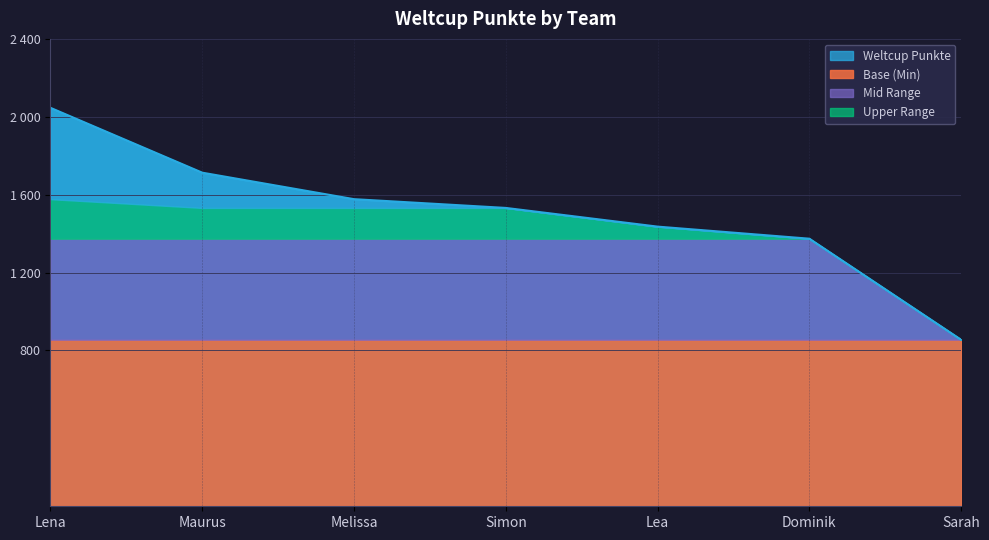

Reading left to right, what are all the values shown in this chart?

Lena=2046	Maurus=1713	Melissa=1577	Simon=1532	Lea=1436	Dominik=1374	Sarah=855